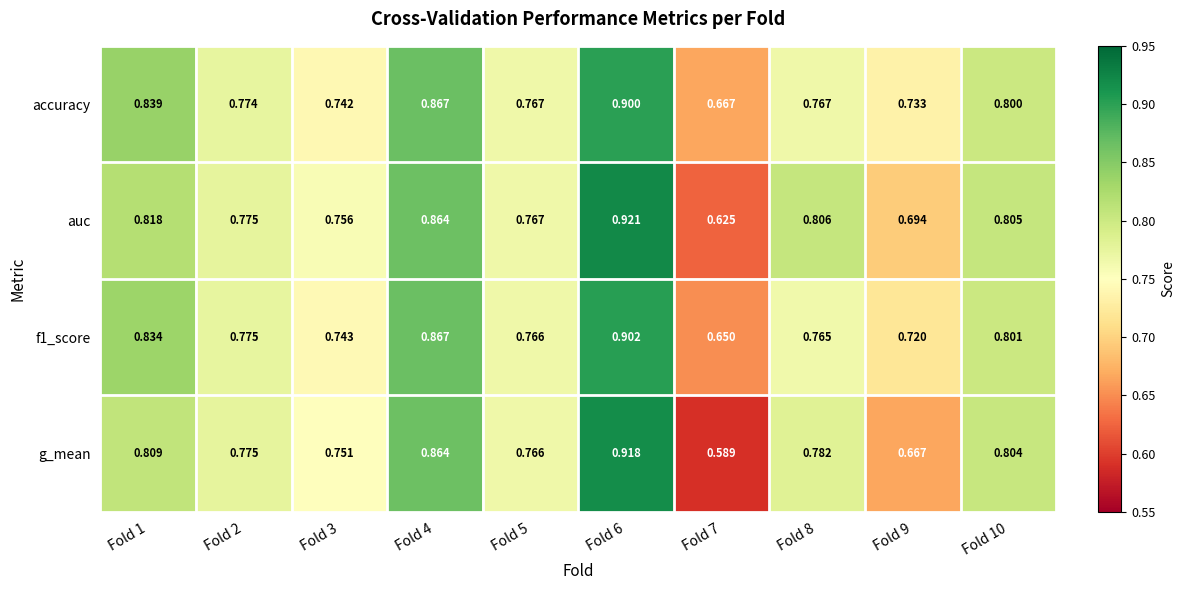

Which series has the largest range (max minus min)?

g_mean